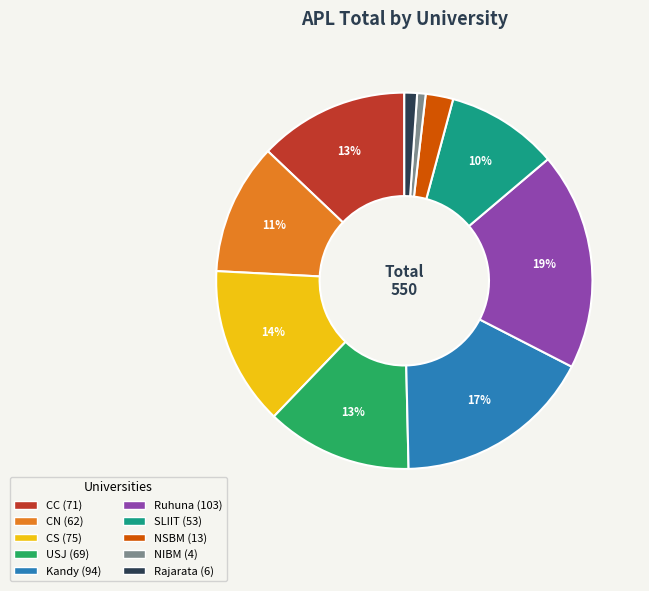

Is there a majority slice in this chart?

No